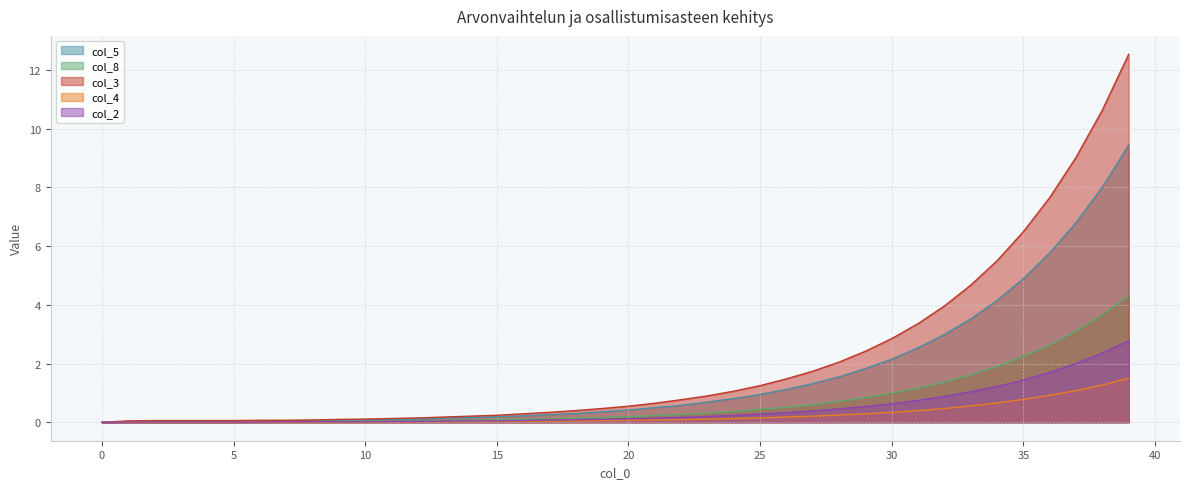

What is the value of the col_5 point at the 21st from the left?

0.4